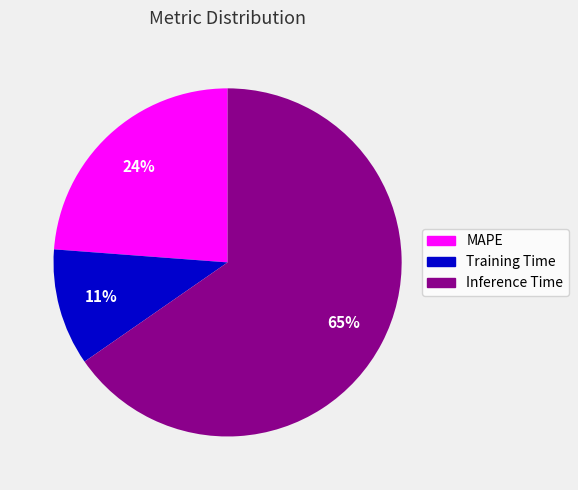

Is it true that Training Time is 22% of the pie?

False